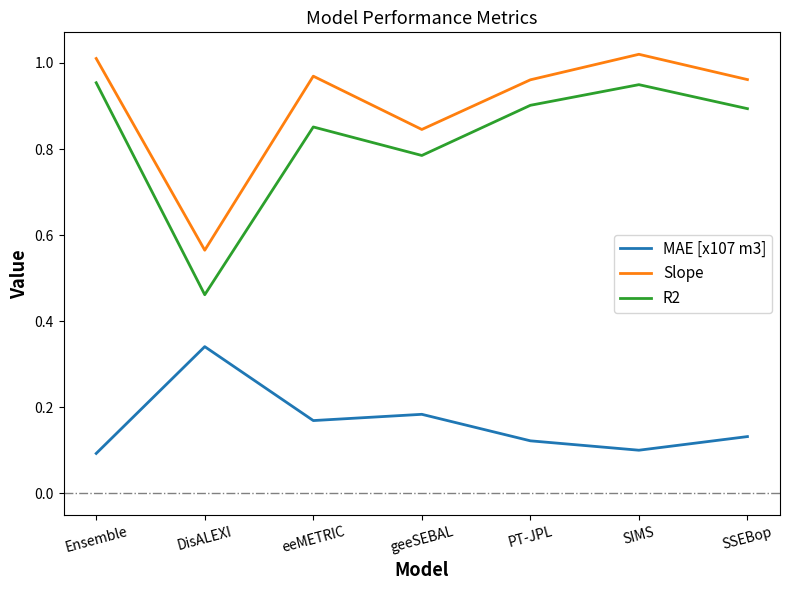

True or false: MAE [x107 m3] and Slope cross at least once.

False